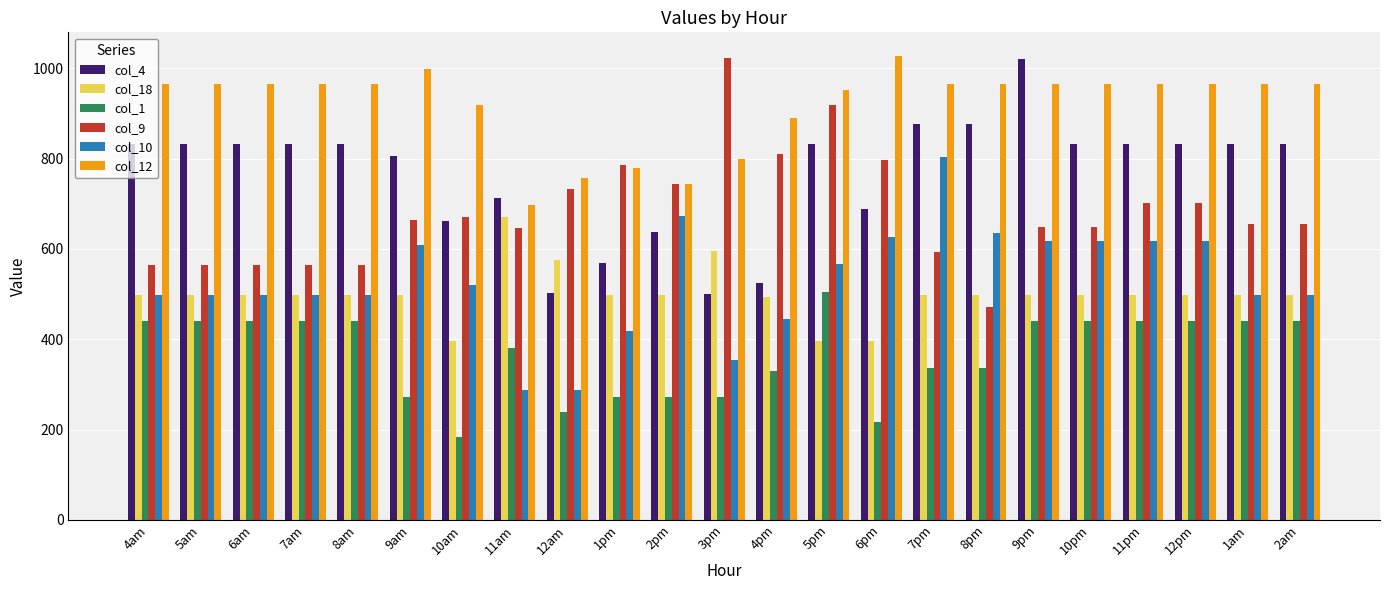

What is the difference between the maximum and second lowest values in the col_10 series?

515.5